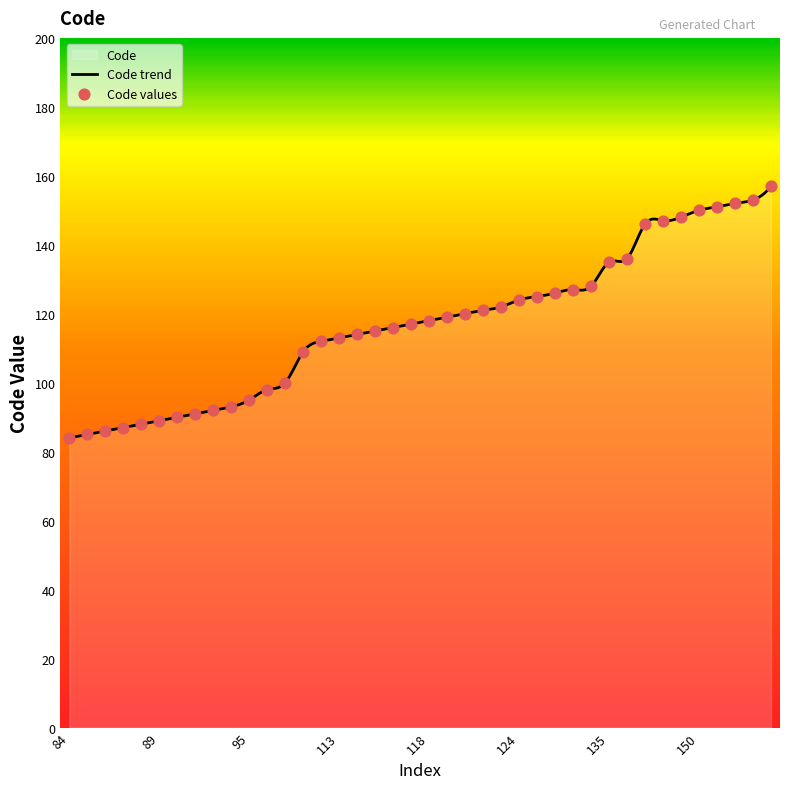

Approximately how many times larger is the value at 87 compared to 136?

0.6